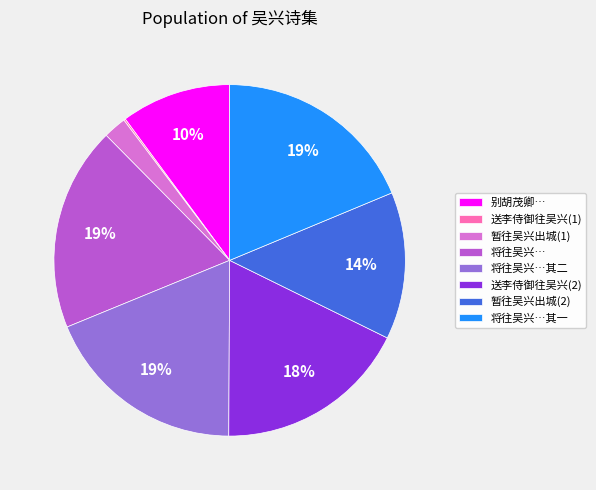

To the nearest percent, what is the average slice percentage?

12%